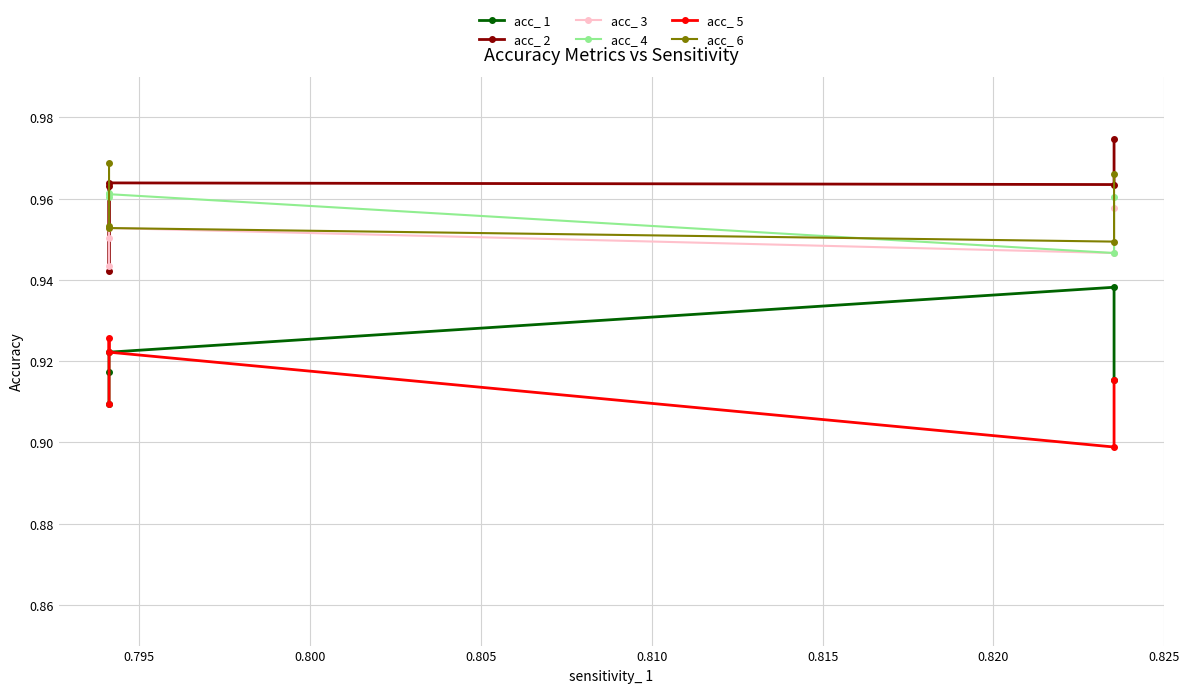

True or false: acc_ 2 and acc_ 4 cross at least once.

True